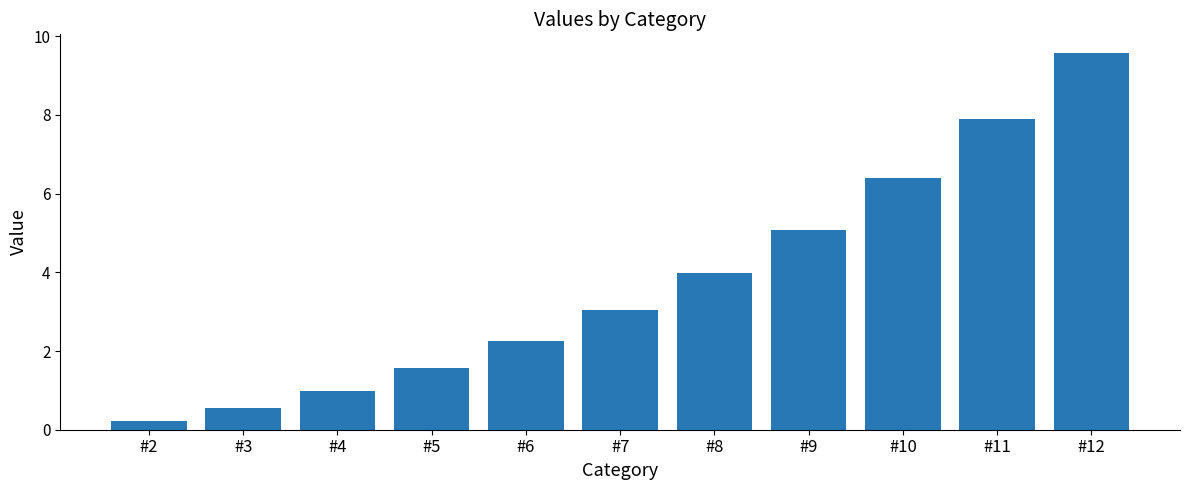

True or false: the data shows 10.3 at #10.

False